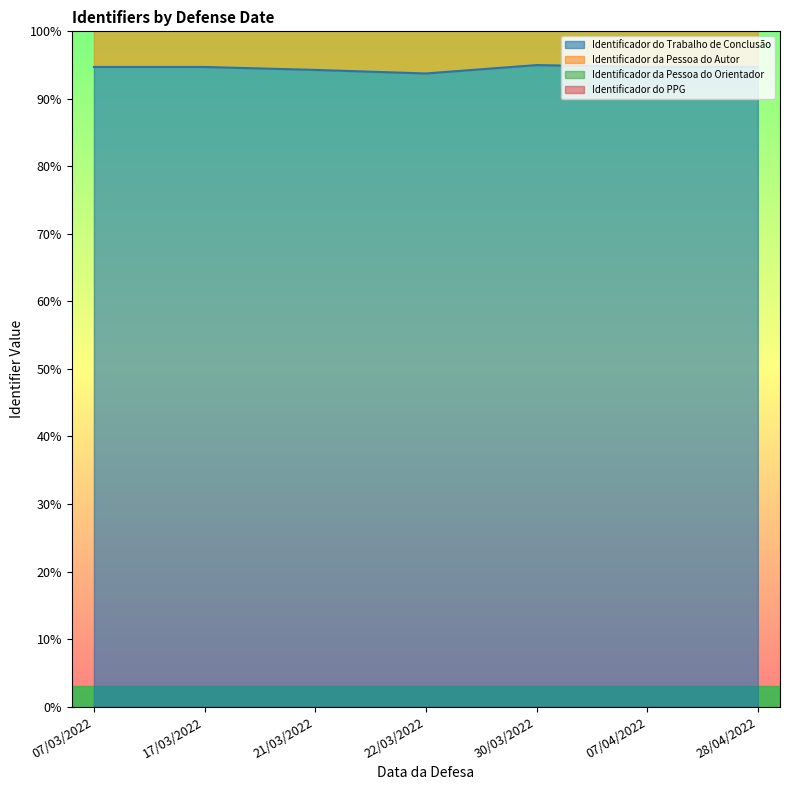

The Identificador do Trabalho de Conclusão series shows 157.9 at 21/03/2022. True or false?

False